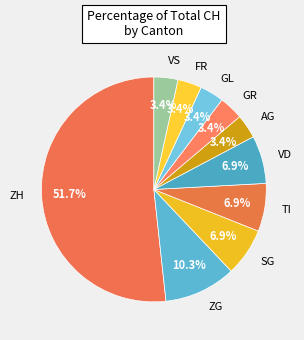

Is there a majority slice in this chart?

Yes